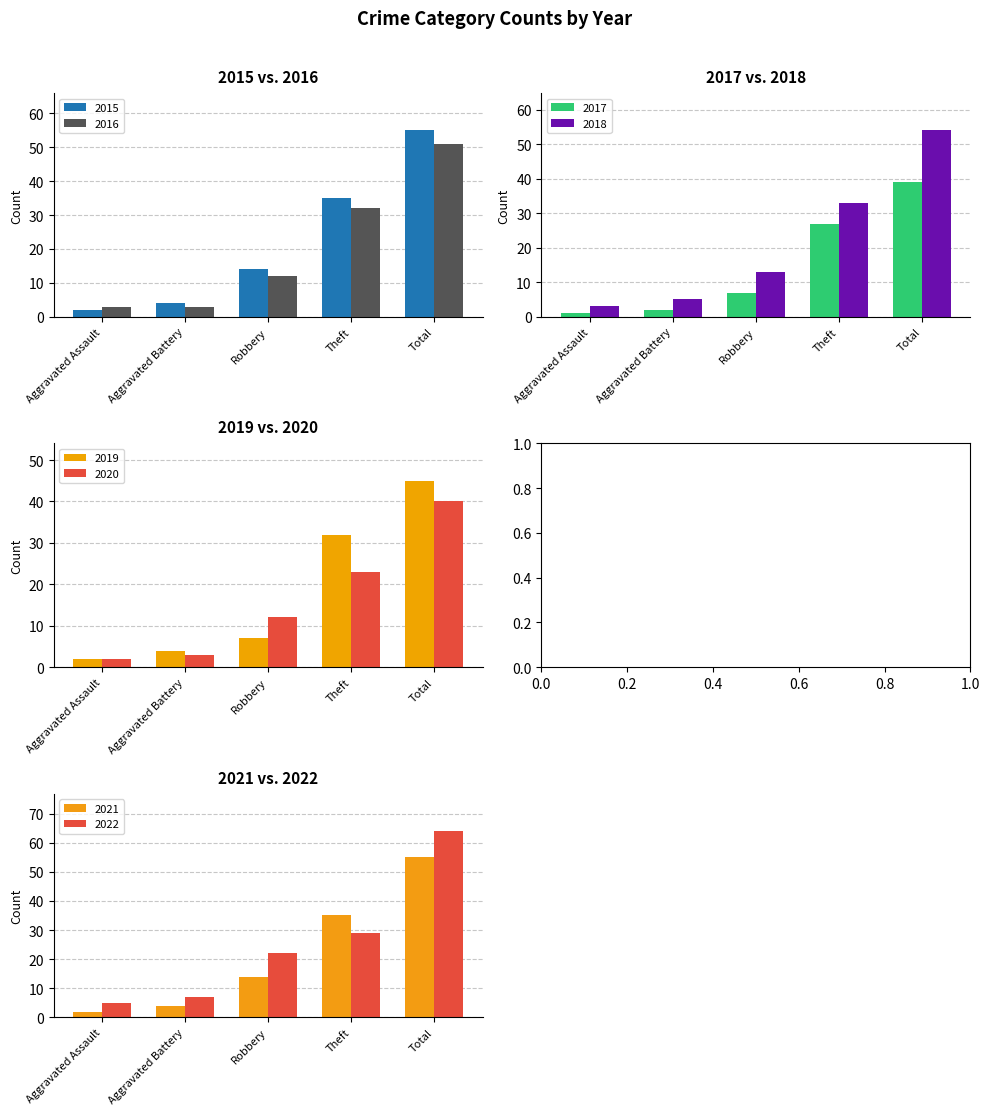

At Robbery, list the series in order from smallest to largest.

2017, 2019, 2016, 2020, 2018, 2015